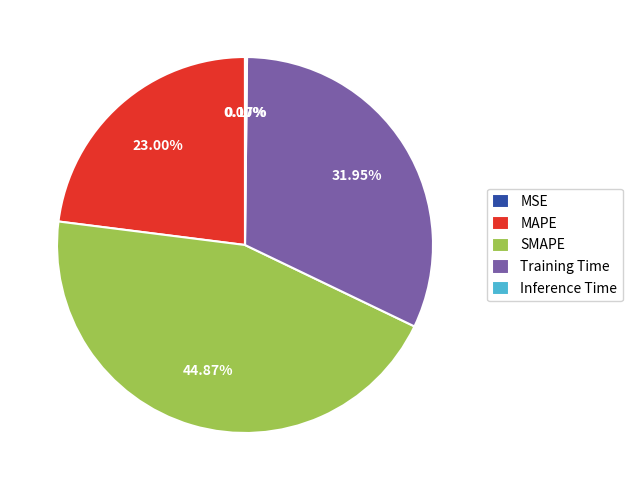

Approximately how many times larger is the value at MAPE compared to Training Time?

0.7